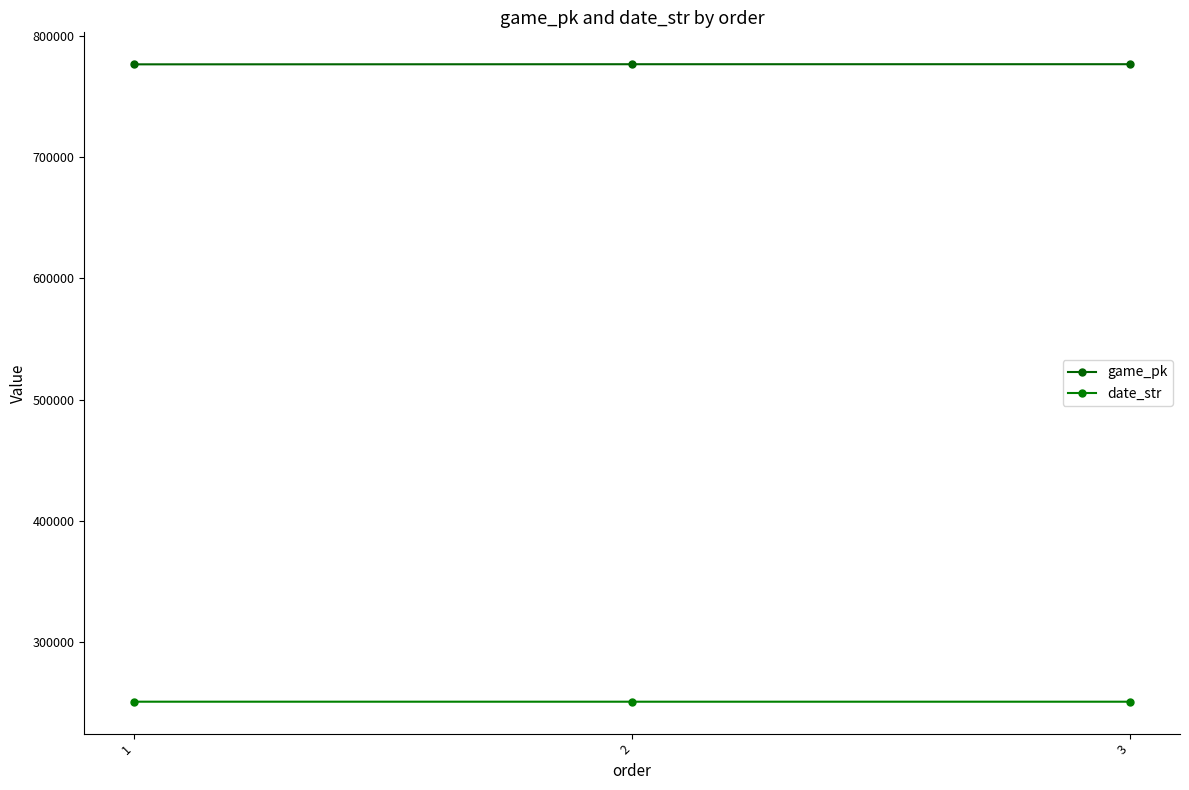

Where is date_str nearest to the value 250914?

2